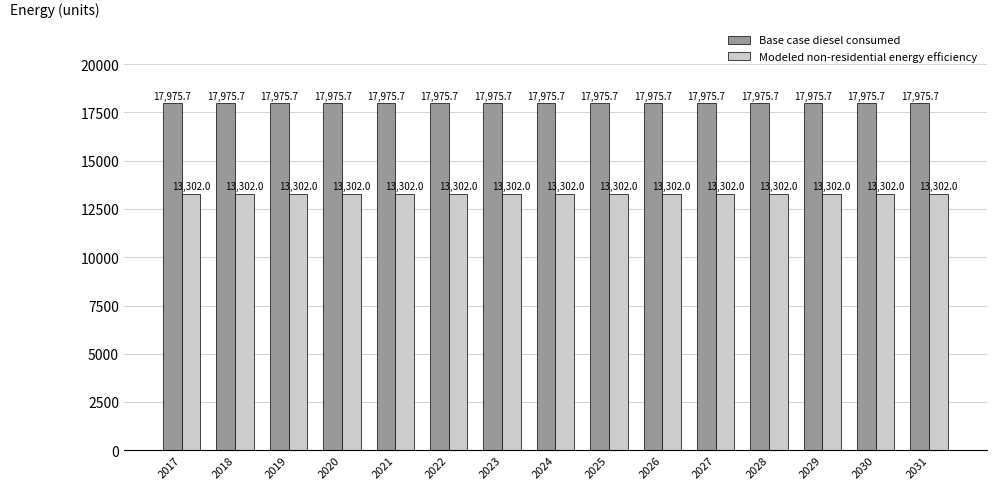

What is the sum of all Base case diesel consumed values?

269635.3